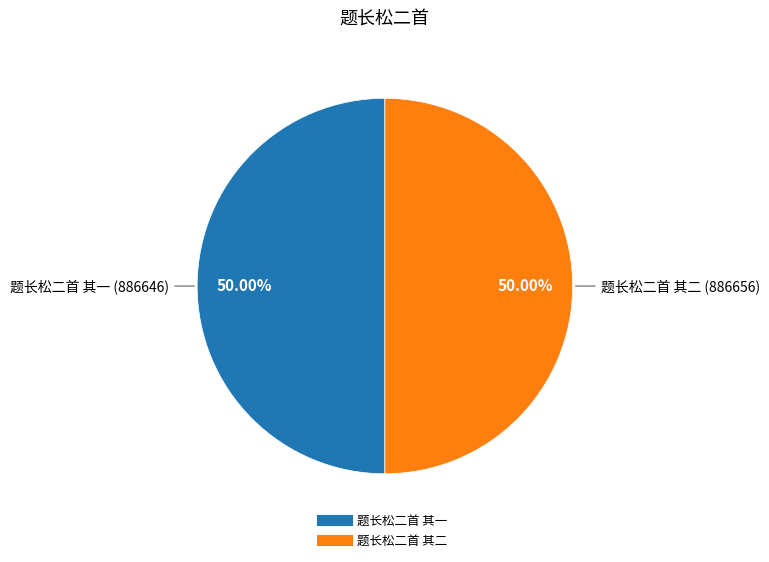

How many slices are in this pie chart?

2